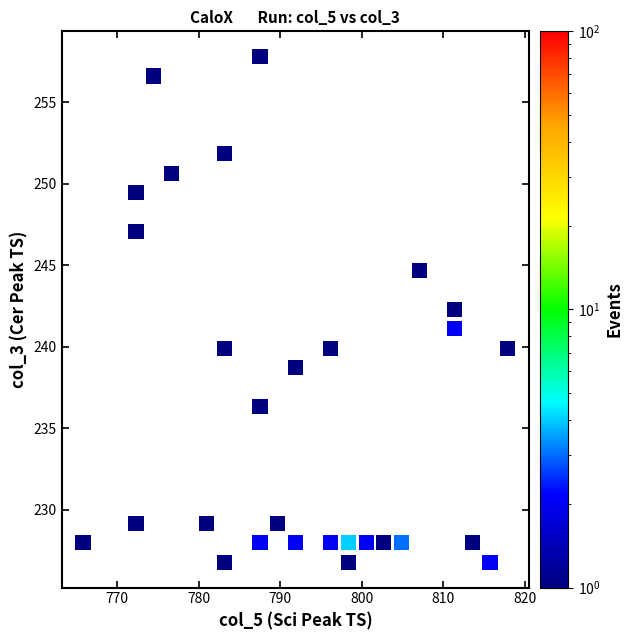

List the coordinates of all points as (Y, X) pairs, reading left to right.

(228.0, 765.8)  (229.2, 772.3)  (247.1, 772.3)  (249.5, 772.3)  (256.6, 774.5)  (250.7, 776.7)  (229.2, 781.0)  (226.8, 783.2)  (239.9, 783.2)  (251.8, 783.2)  (228.0, 787.5)  (236.3, 787.5)  (257.8, 787.5)  (229.2, 789.7)  (228.0, 791.8)  (238.7, 791.8)  (228.0, 796.2)  (239.9, 796.2)  (226.8, 798.4)  (228.0, 798.4)  (228.0, 800.5)  (228.0, 802.7)  (228.0, 804.9)  (244.7, 807.0)  (241.1, 811.4)  (242.3, 811.4)  (228.0, 813.5)  (226.8, 815.7)  (239.9, 817.9)